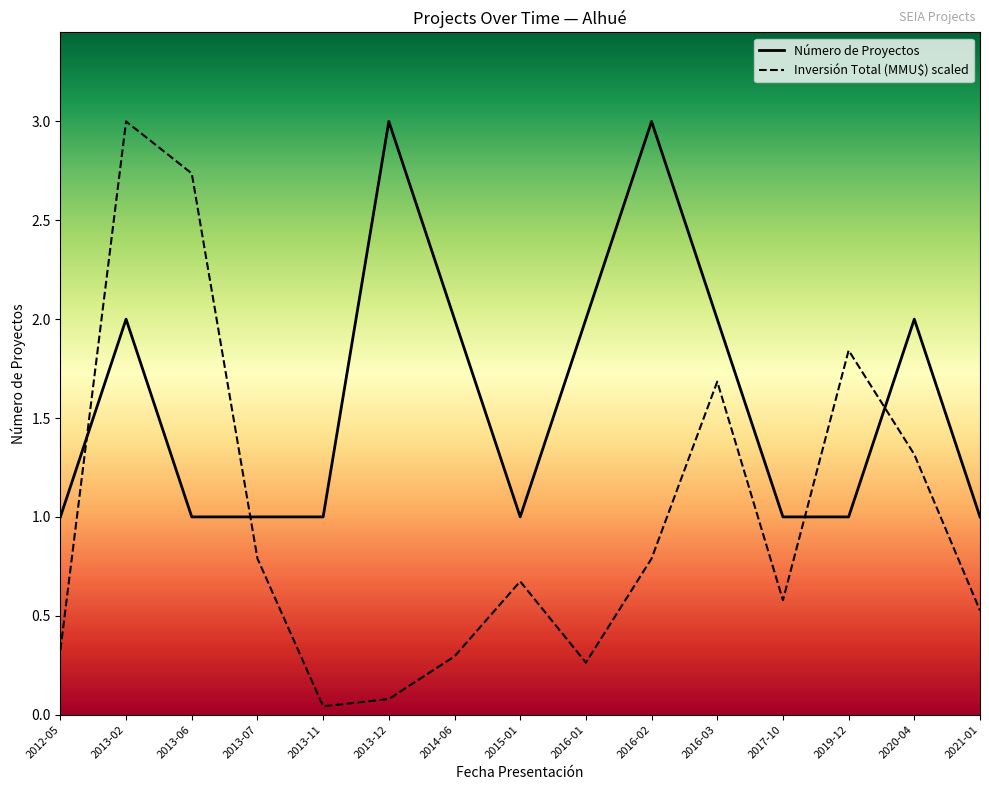

Read the Inversión Total (MMU$) scaled value at 2021-01.

0.5